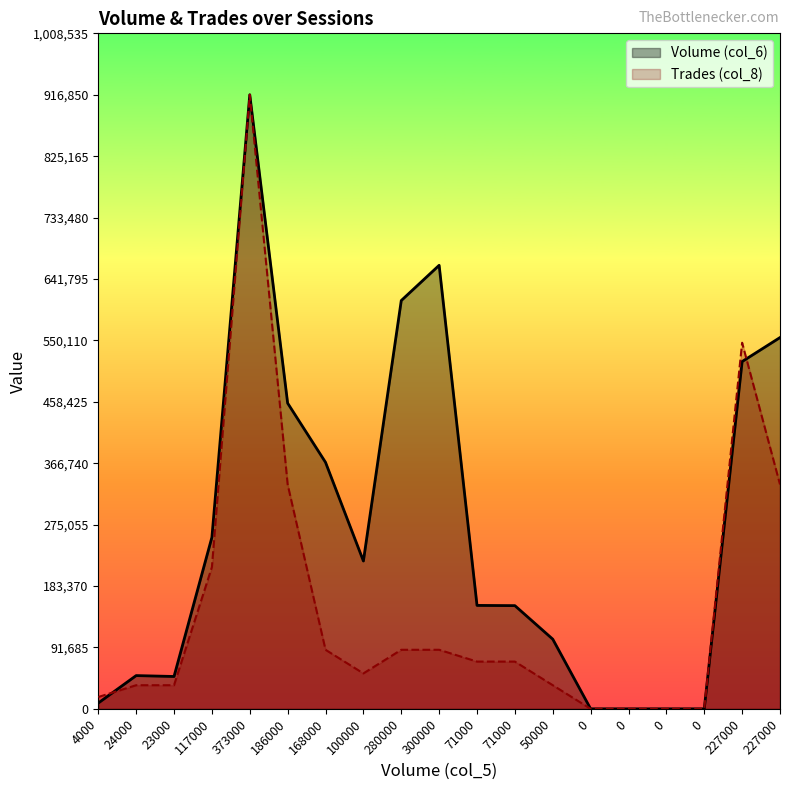

How many series are shown in this chart?

2